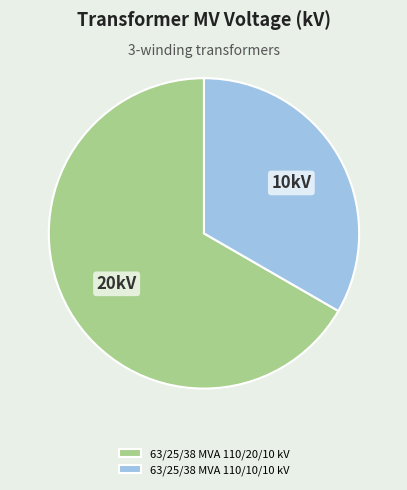

Combined, do 63/25/38 MVA 110/10/10 kV and 63/25/38 MVA 110/20/10 kV account for over 50%?

Yes